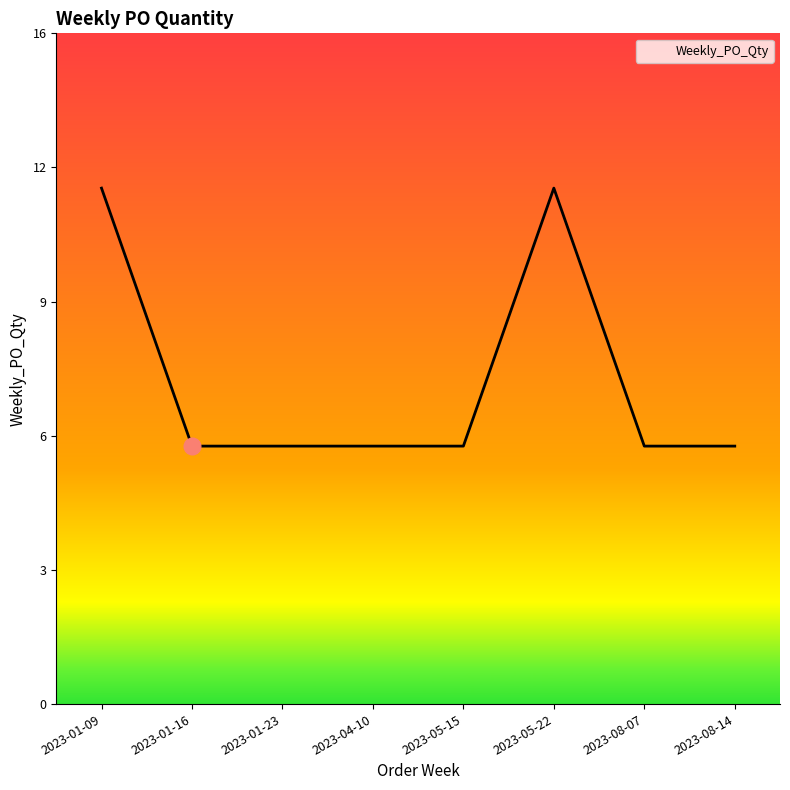

What is the difference between the maximum and minimum values?

6